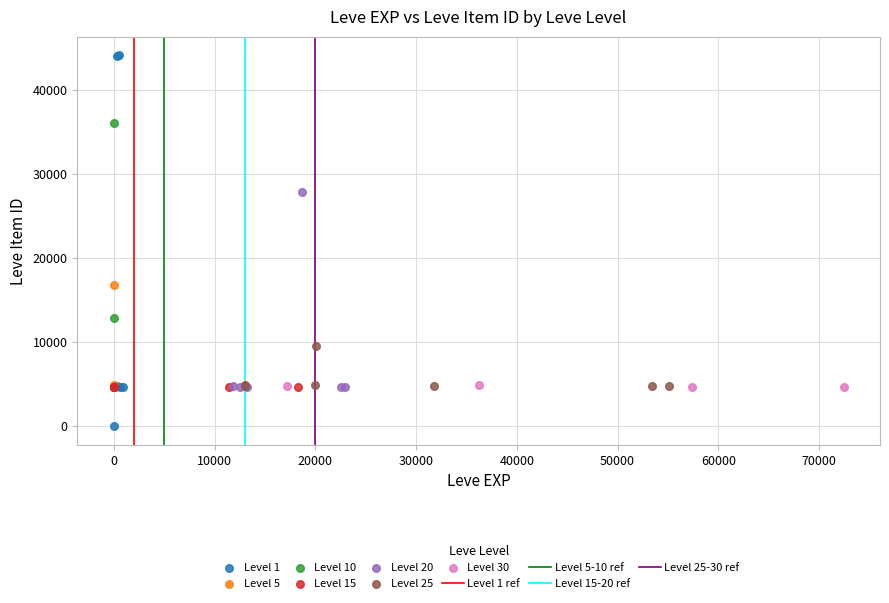

Which series has the widest spread of Y values?

Level 1